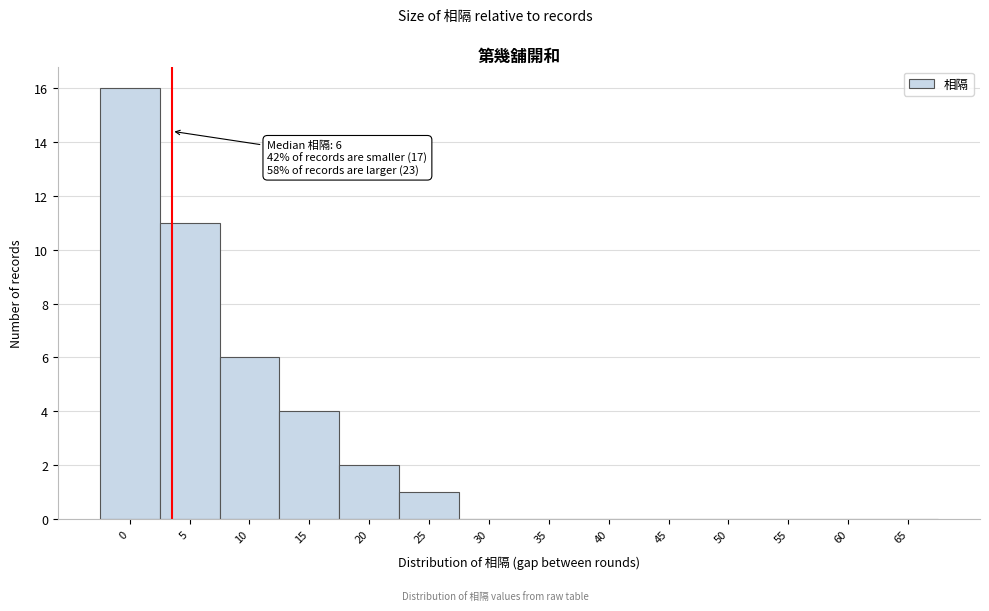

Reading left to right, transcribe all the data shown in this chart.

0=16	5=11	10=6	15=4	20=2	25=1	30=0	35=0	40=0	45=0	50=0	55=0	60=0	65=0